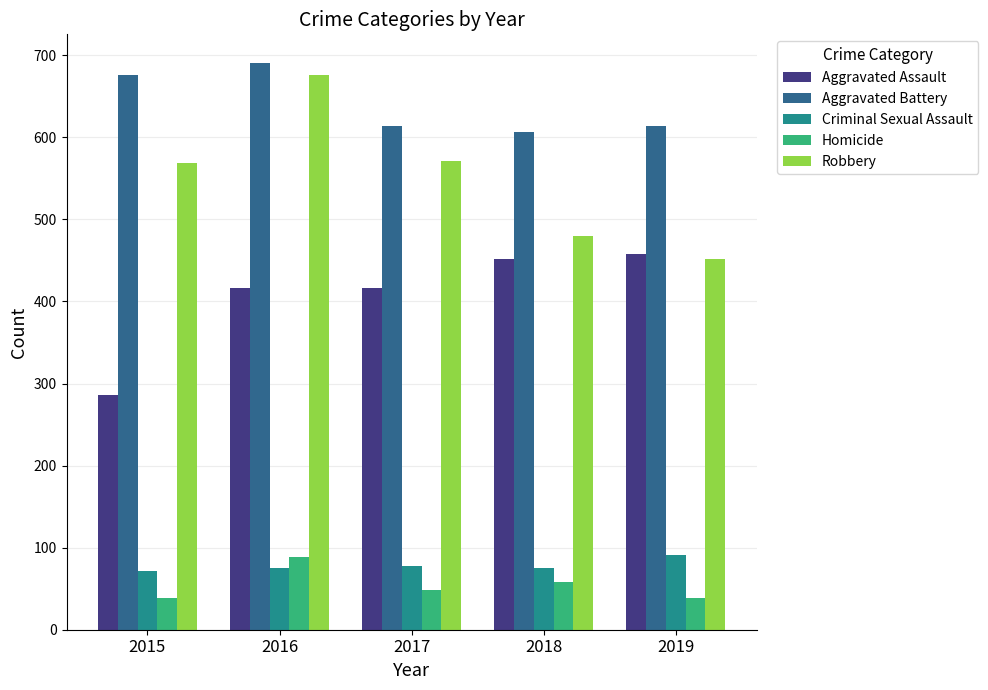

Count the Criminal Sexual Assault values in the range 75 to 78.

3